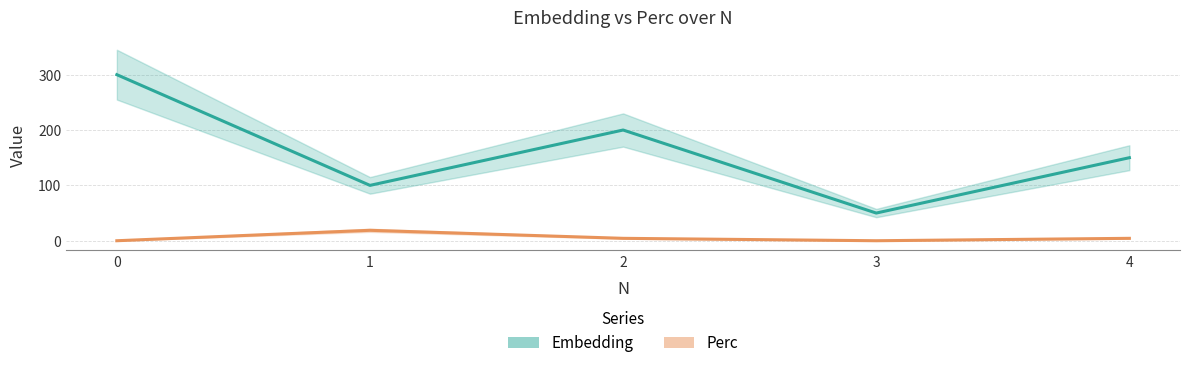

How many interior local valleys does the Embedding series have?

2